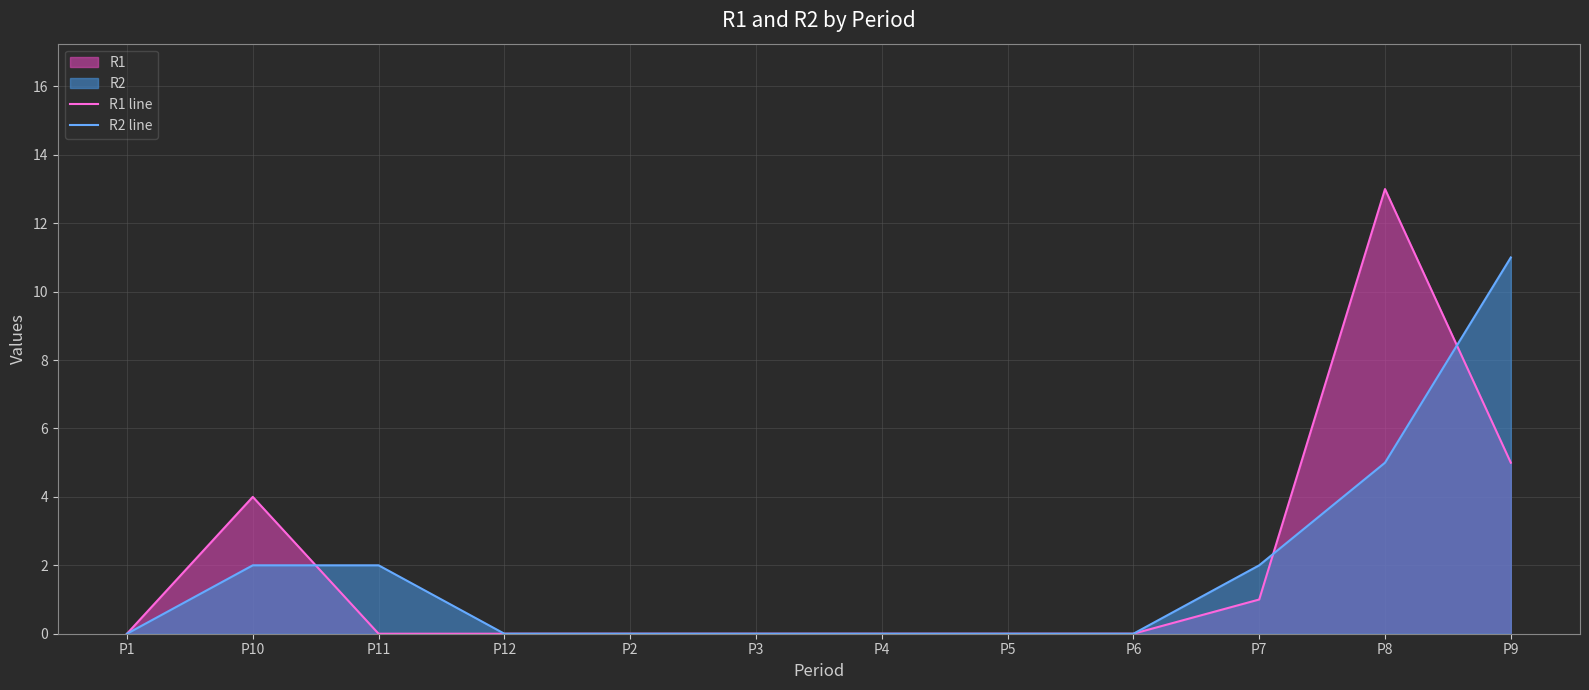

True or false: R1 line has a value of 4 at P10.

True